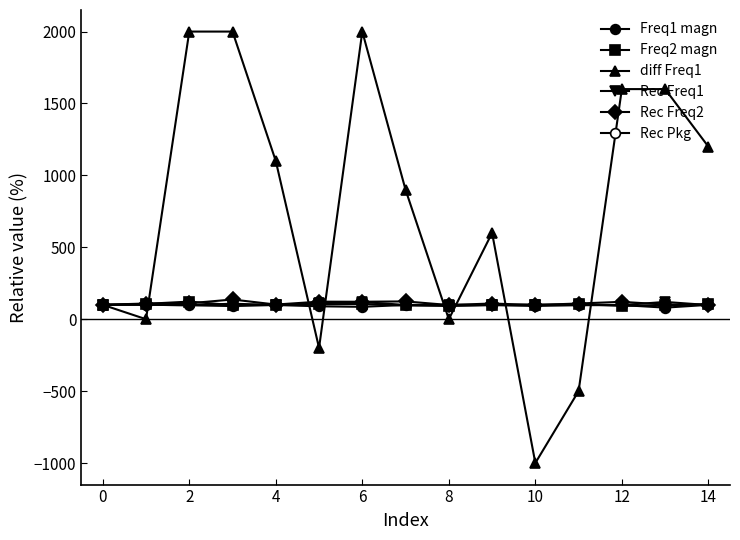

Is it true that diff Freq1 equals 1600.0 at 13?

True